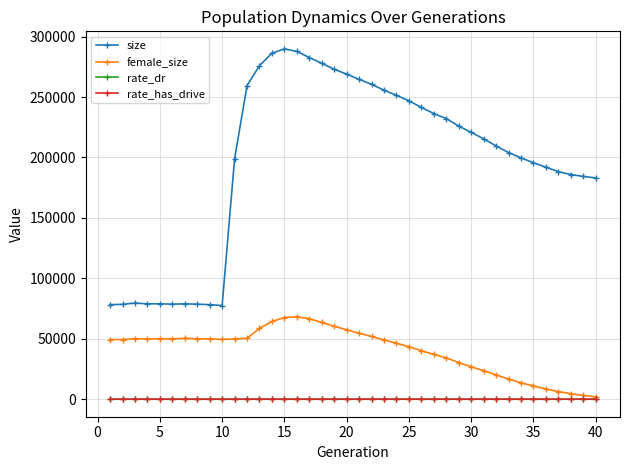

Is this an area chart (filled region under the line)?

No